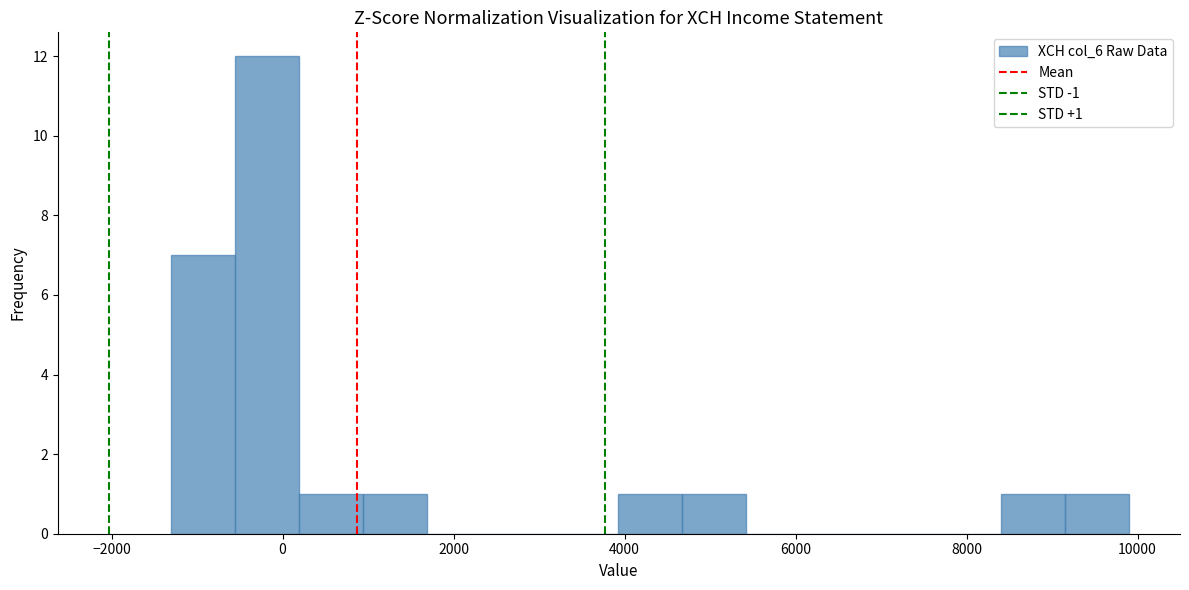

Read against the x-axis, roughly where is the centre of the tallest bar?

-200